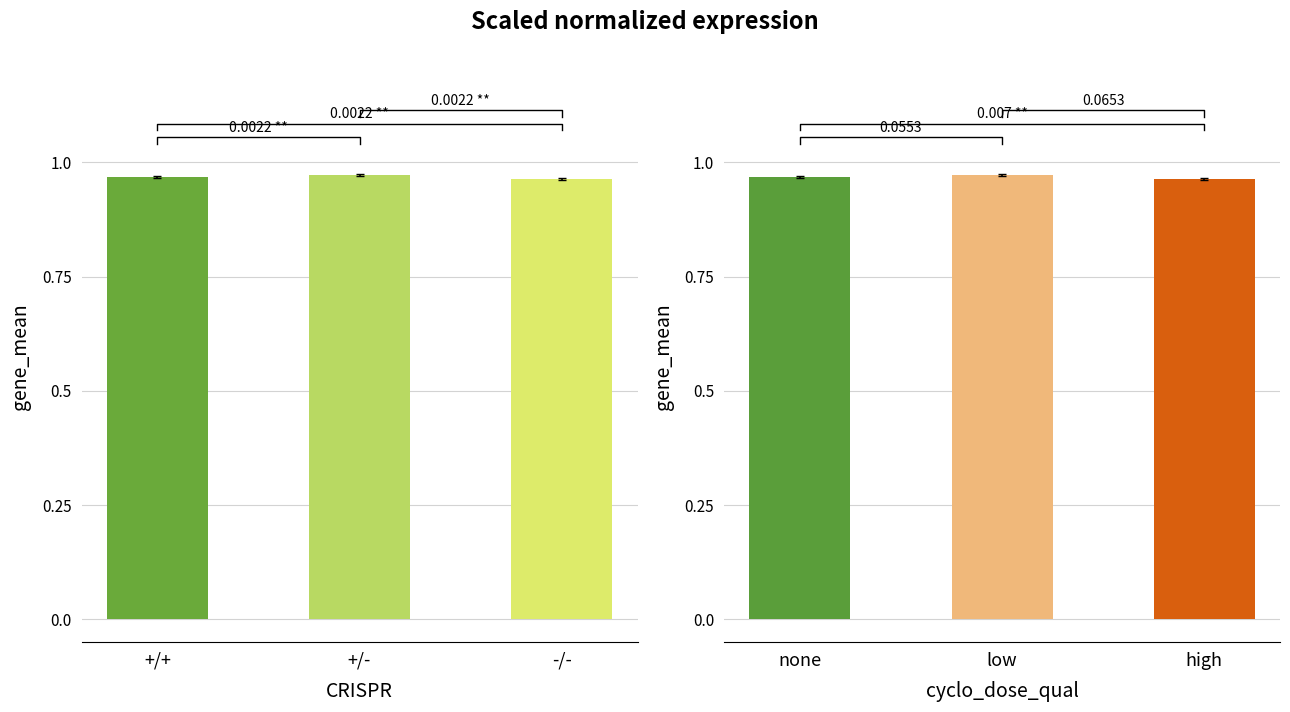

At -/-, list the series in order from smallest to largest.

+/+, none